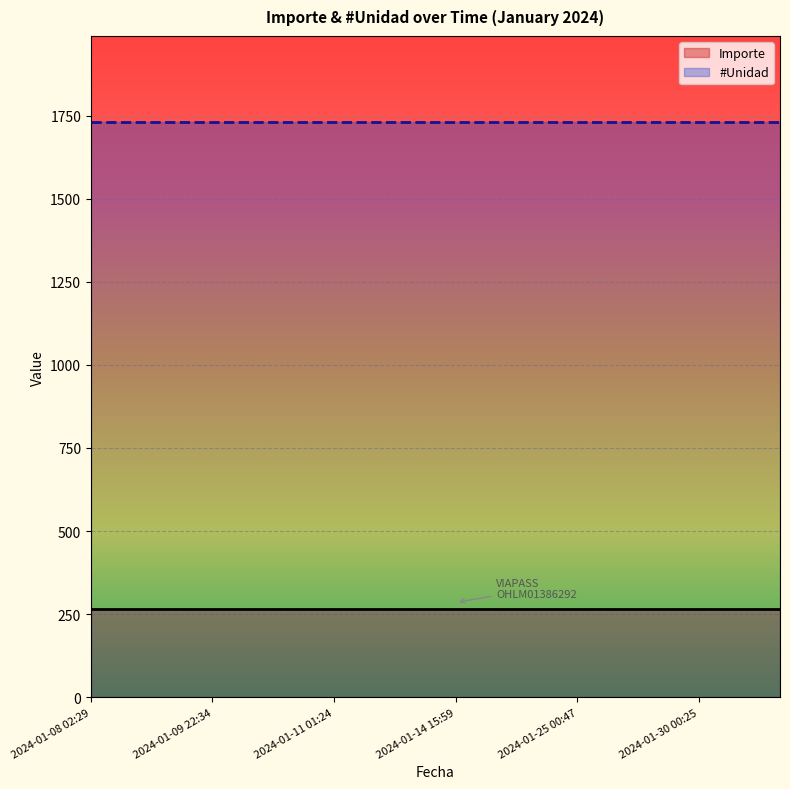

Rank the series by their maximum value, from lowest to highest.

Importe, #Unidad